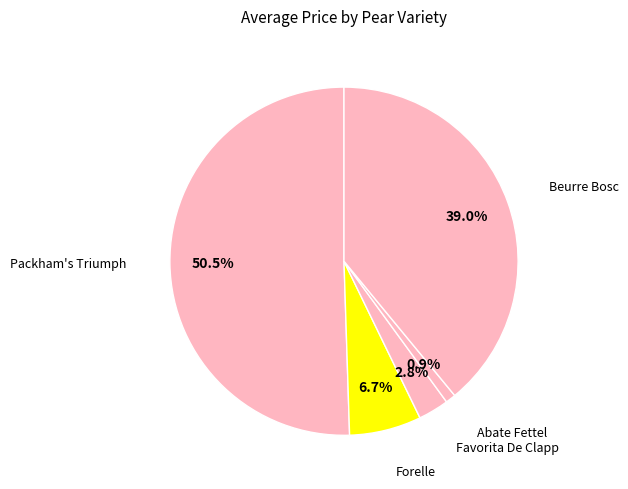

How many slices are in this pie chart?

5